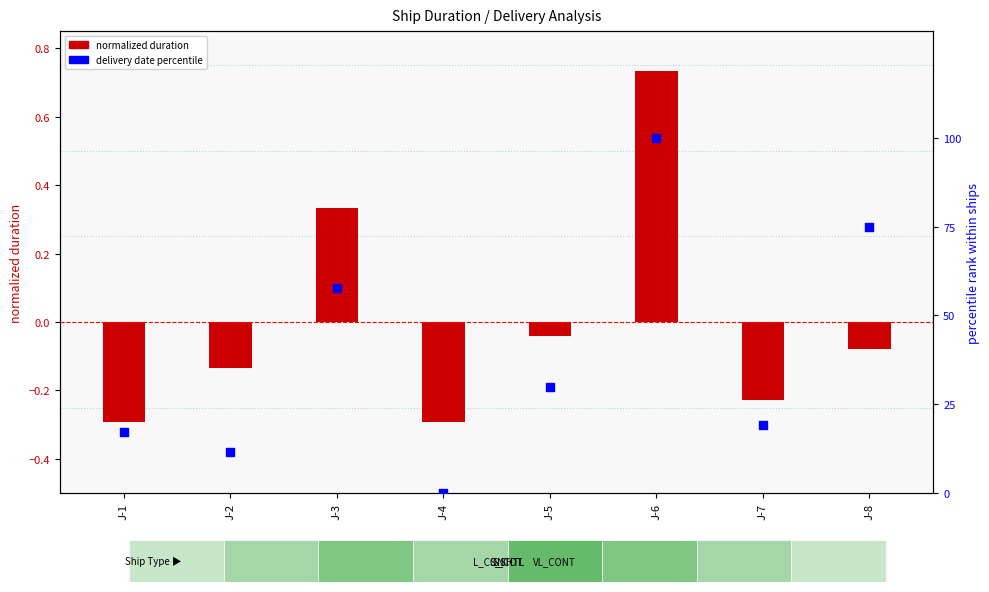

What is the total value across all series at J-2?

11.4